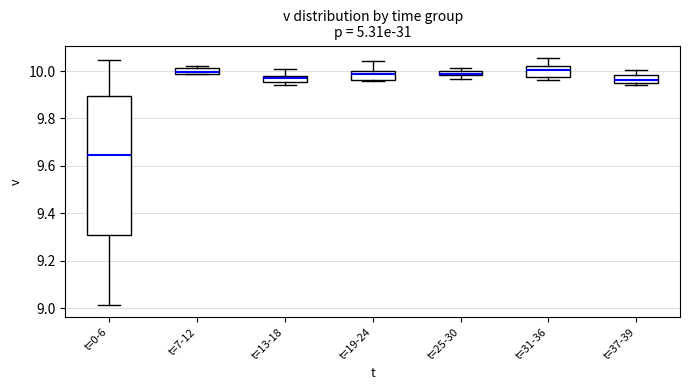

Where is the upper edge of the box for t=0-6 on the y-axis? The values are not printed on the chart, so give them approximately, as read against the axis.

9.90